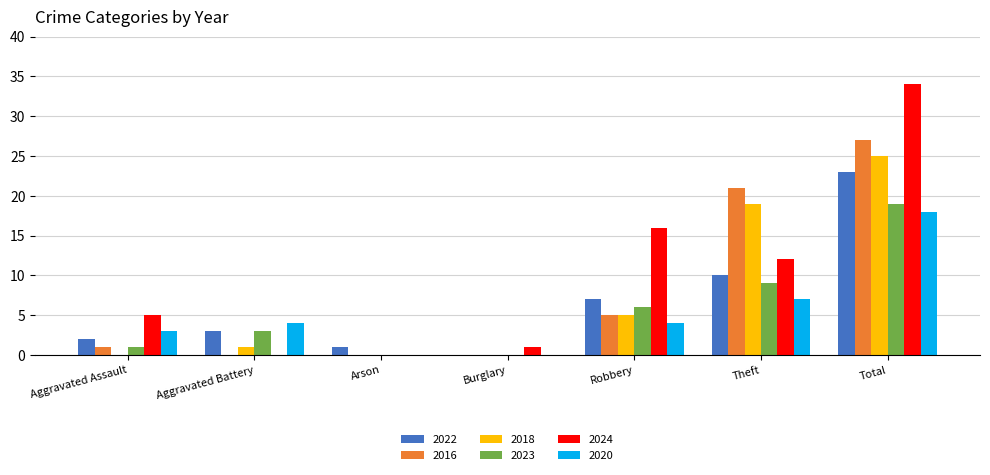

Which series has the largest total across all categories?

2024